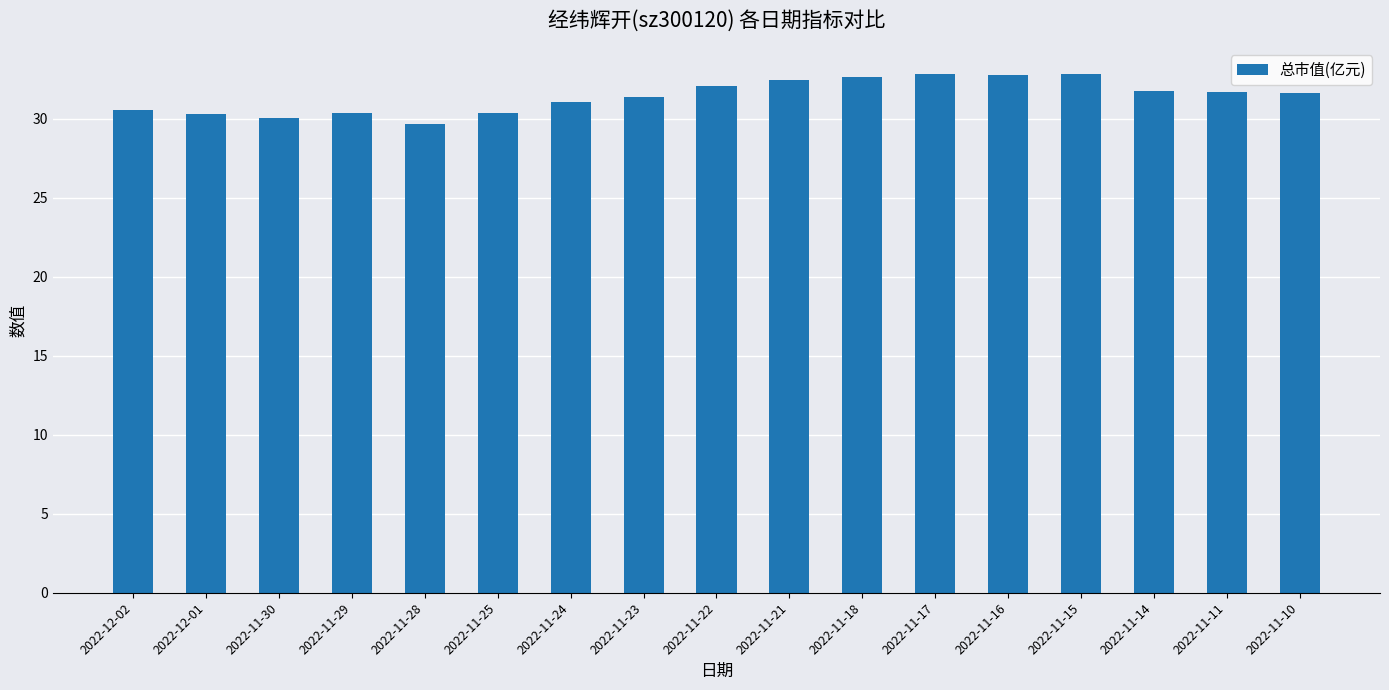

Is it true that the value at 2022-11-16 is 46.0?

False